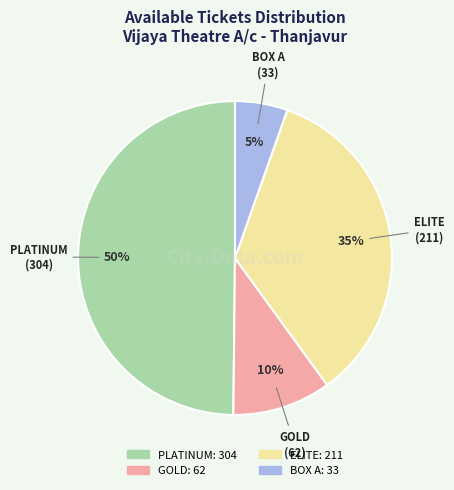

Does ELITE represent more than half of the total?

No